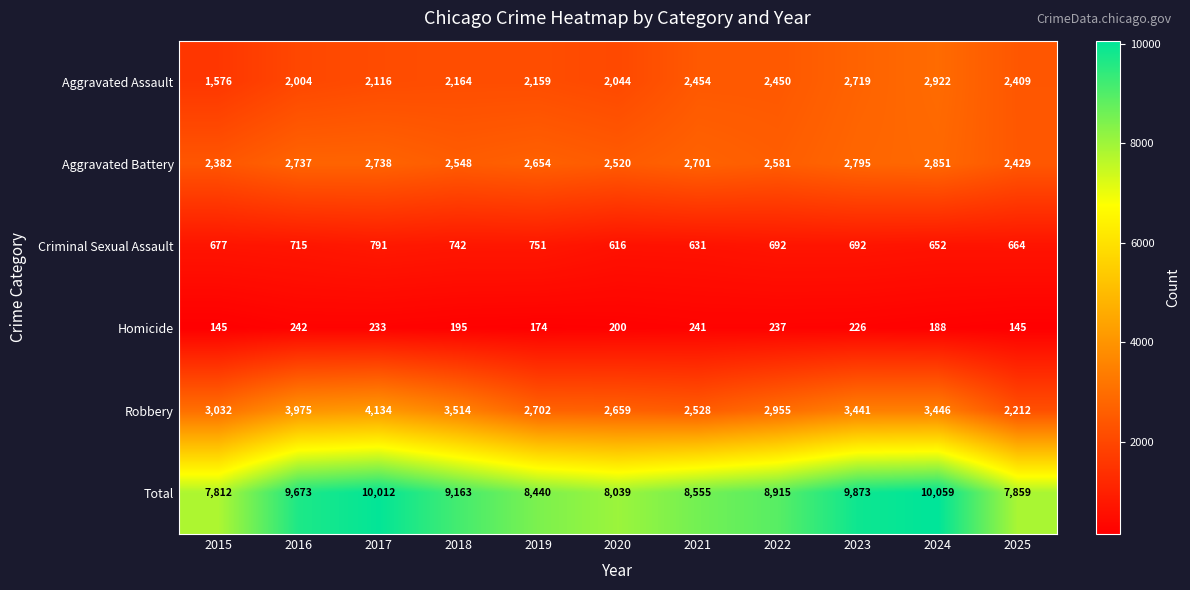

At which label does Aggravated Battery reach its peak?

2024